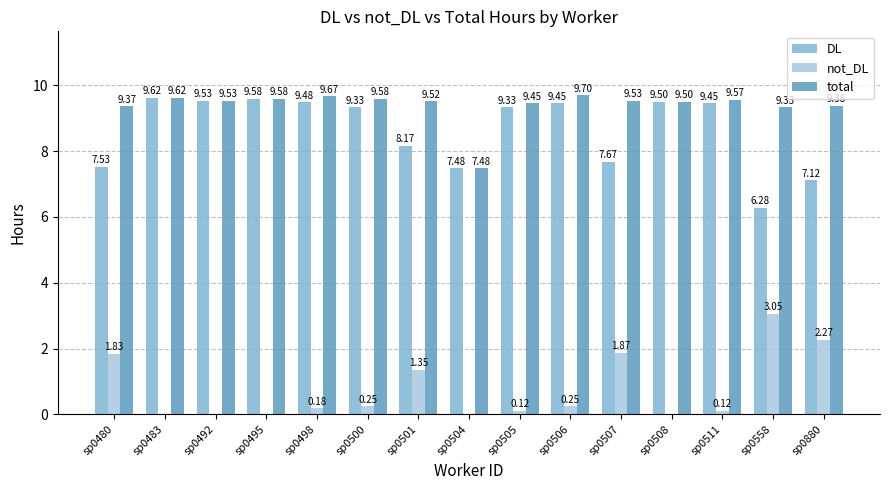

The total series shows 4.0 at sp0501. True or false?

False